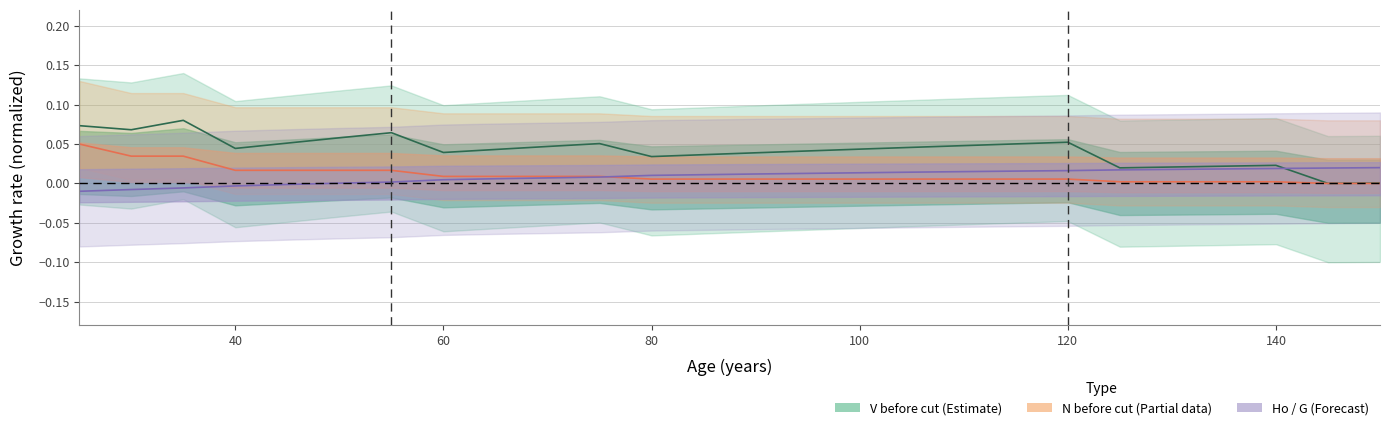

Which series changed the most between 105 and 135?

V (m3/ha) - Before